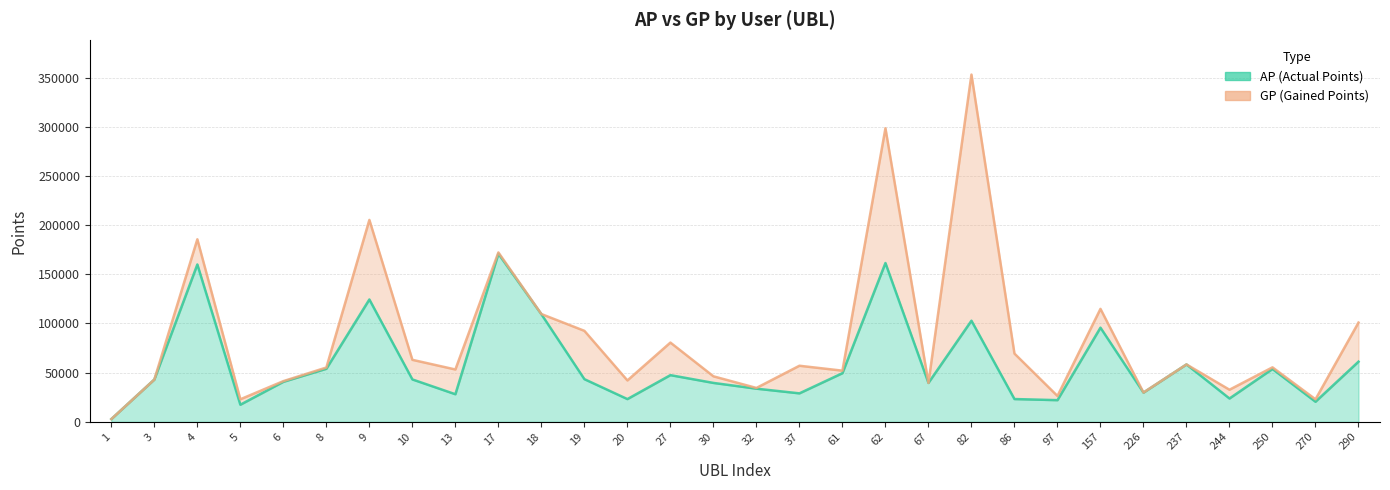

List the series in order of their overall mean, highest first.

GP, AP